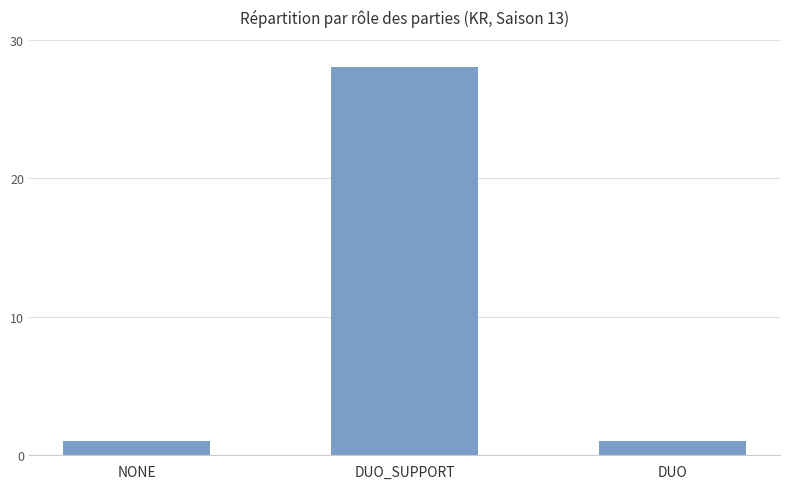

Reading right to left, extract all data points from this chart.

1	28	1